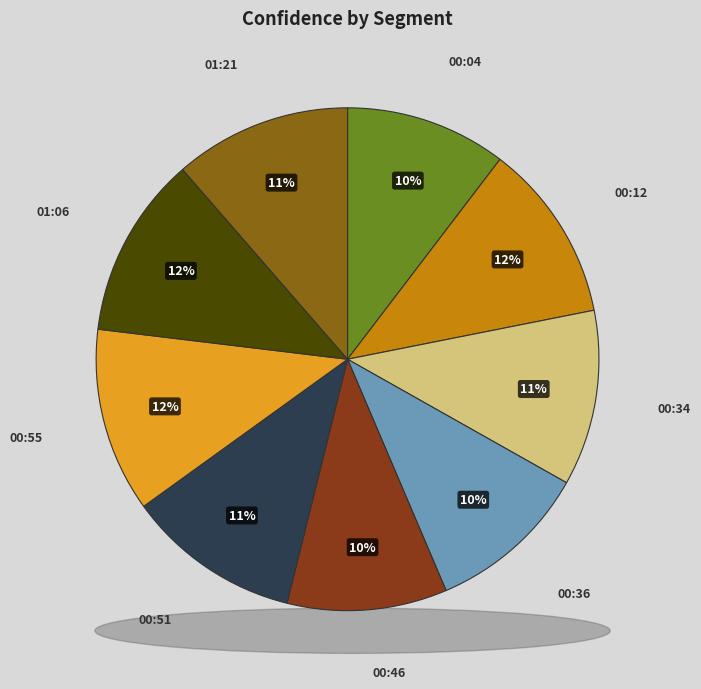

Count the number of slices in the pie.

9